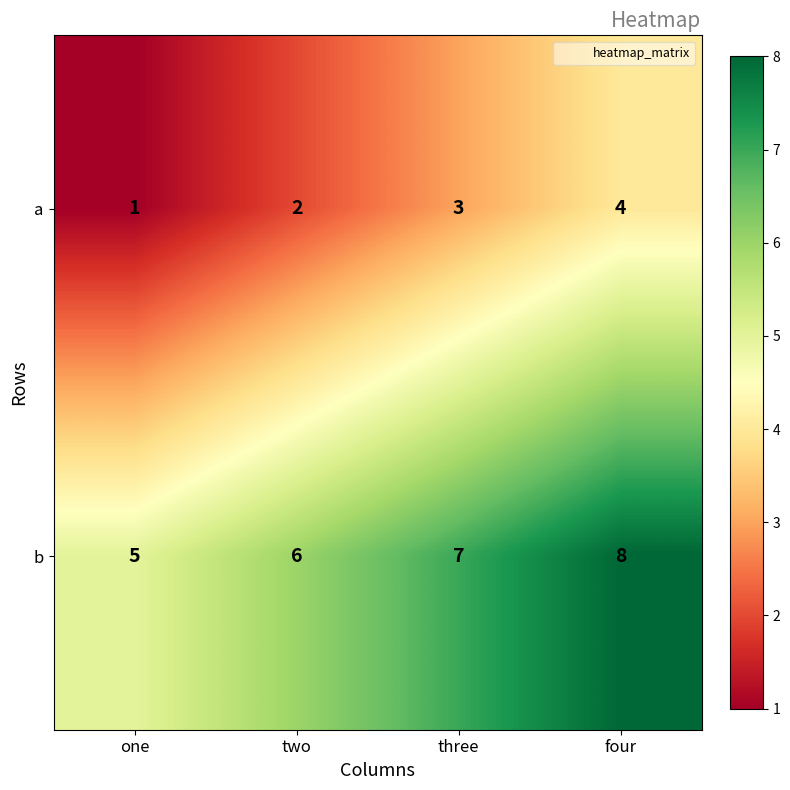

The value of b at four is 13. True or false?

False